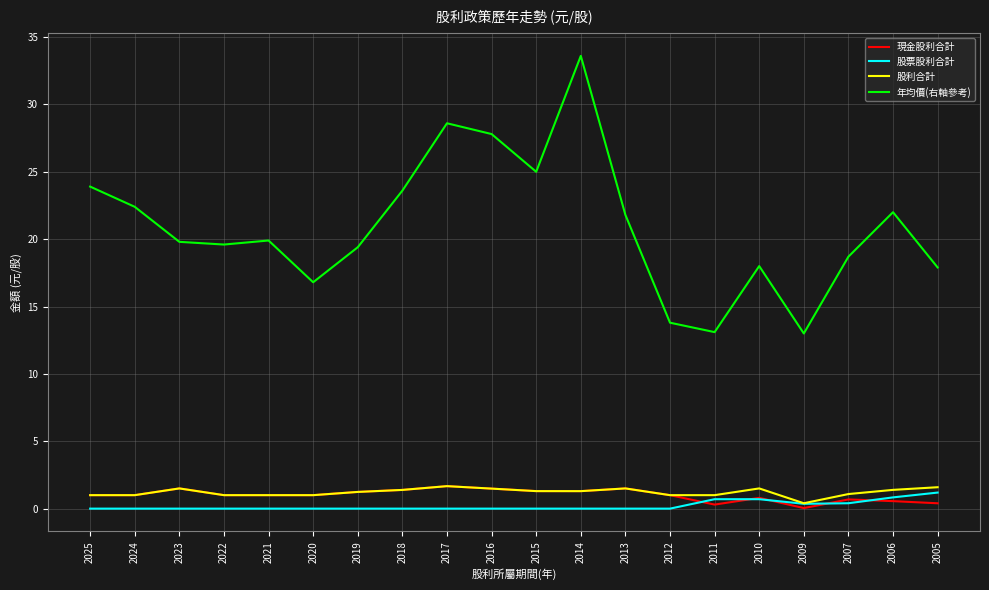

True or false: 股利合計 and 年均價(右軸參考) cross at least once.

False